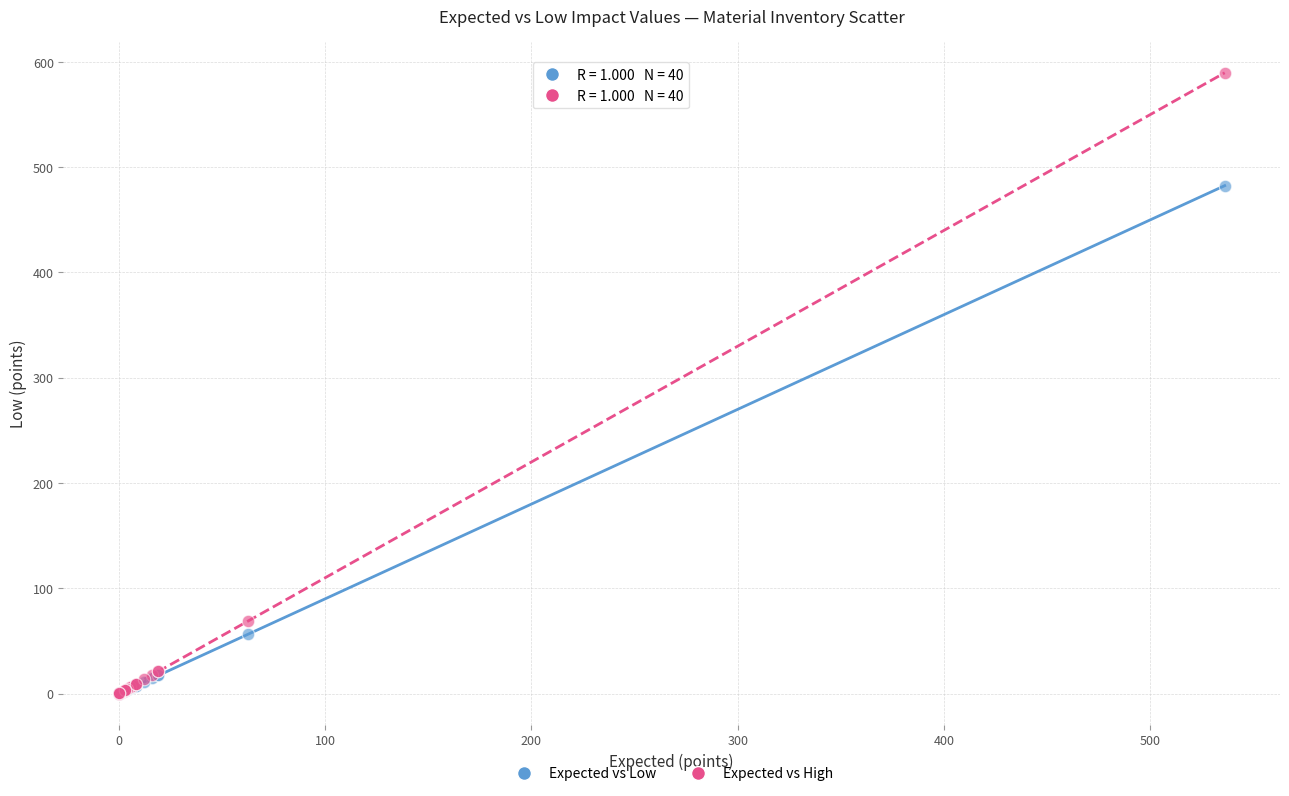

Across all series, what Y value is closest to 294?

482.4